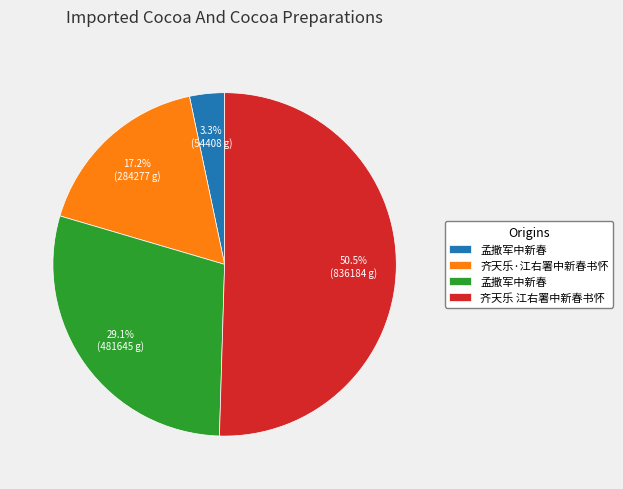

Is there any slice that represents more than half of the pie?

Yes